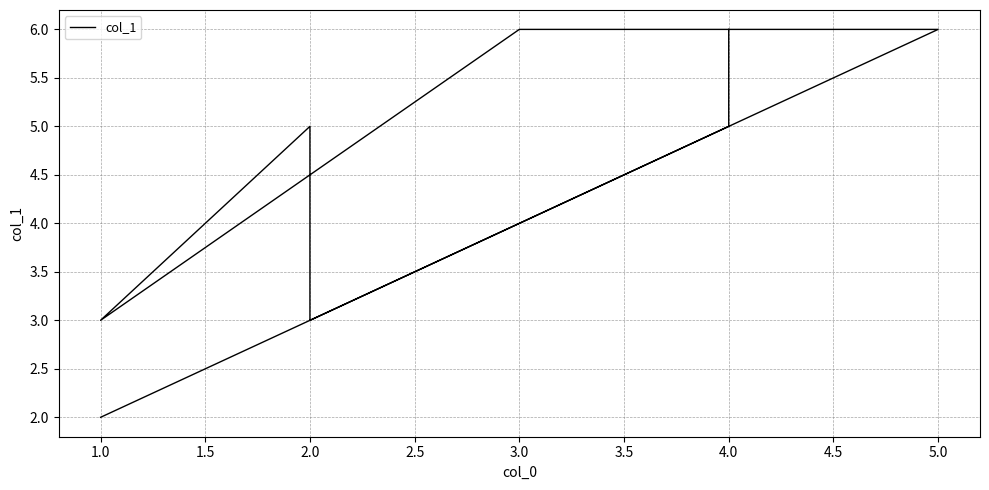

What is the sum of all values?

36